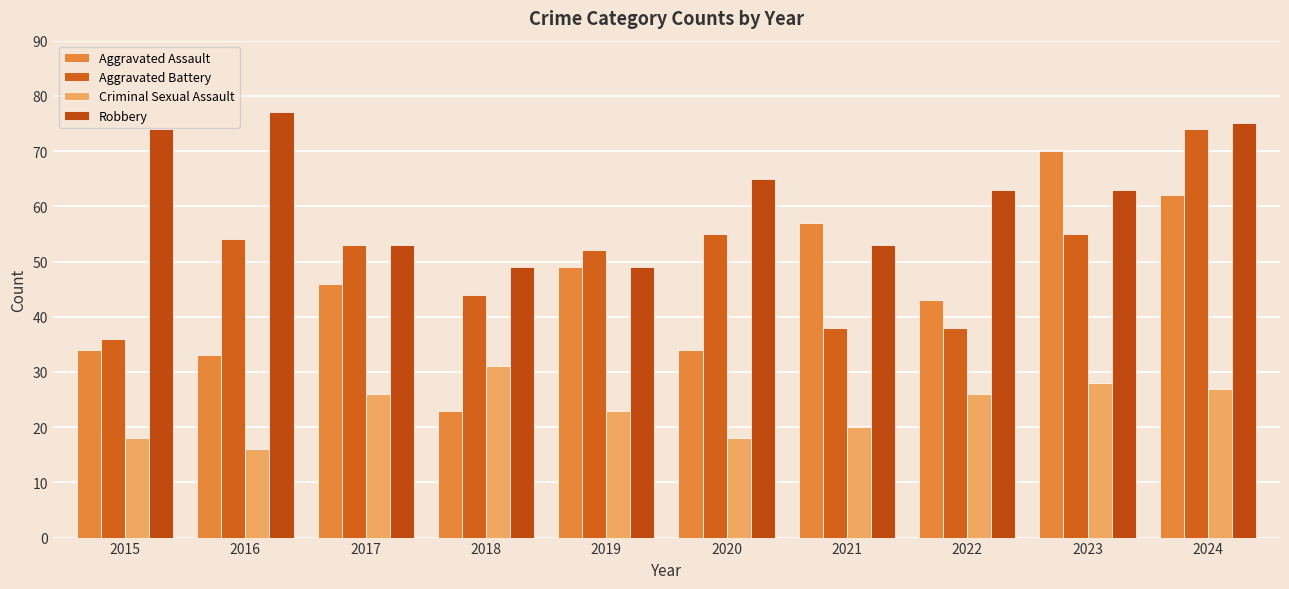

Reading left to right, what are all the values shown in this chart?

Aggravated Assault: 2015=34	2016=33	2017=46	2018=23	2019=49	2020=34	2021=57	2022=43	2023=70	2024=62
Aggravated Battery: 2015=36	2016=54	2017=53	2018=44	2019=52	2020=55	2021=38	2022=38	2023=55	2024=74
Criminal Sexual Assault: 2015=18	2016=16	2017=26	2018=31	2019=23	2020=18	2021=20	2022=26	2023=28	2024=27
Robbery: 2015=74	2016=77	2017=53	2018=49	2019=49	2020=65	2021=53	2022=63	2023=63	2024=75